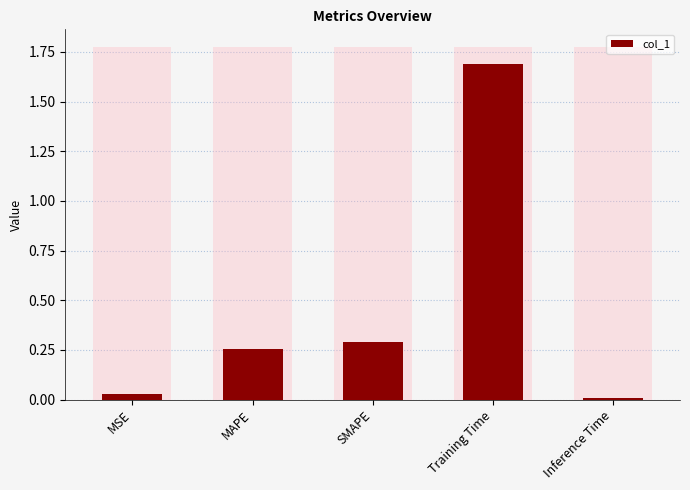

What is the sum of the values at Inference Time and MAPE?

0.3